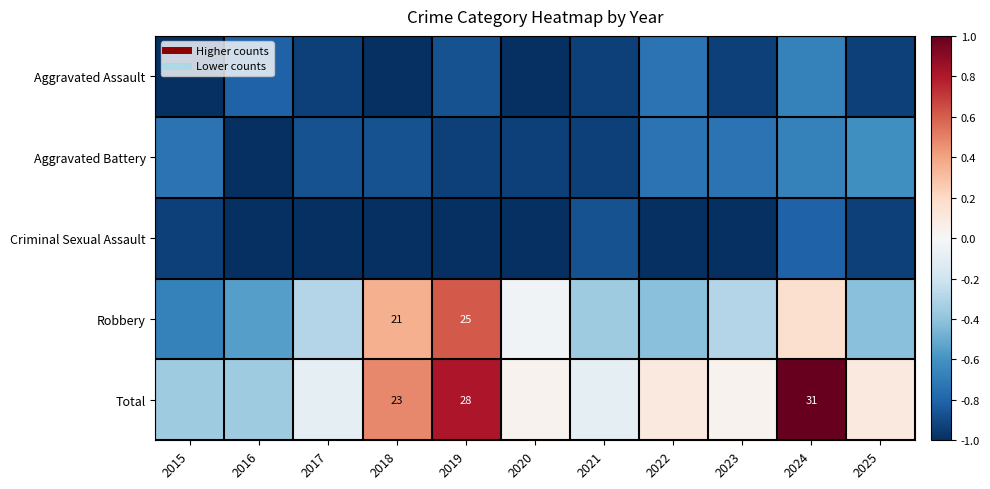

What is the sum of the Aggravated Battery values at 2016 and 2017?

-1.9